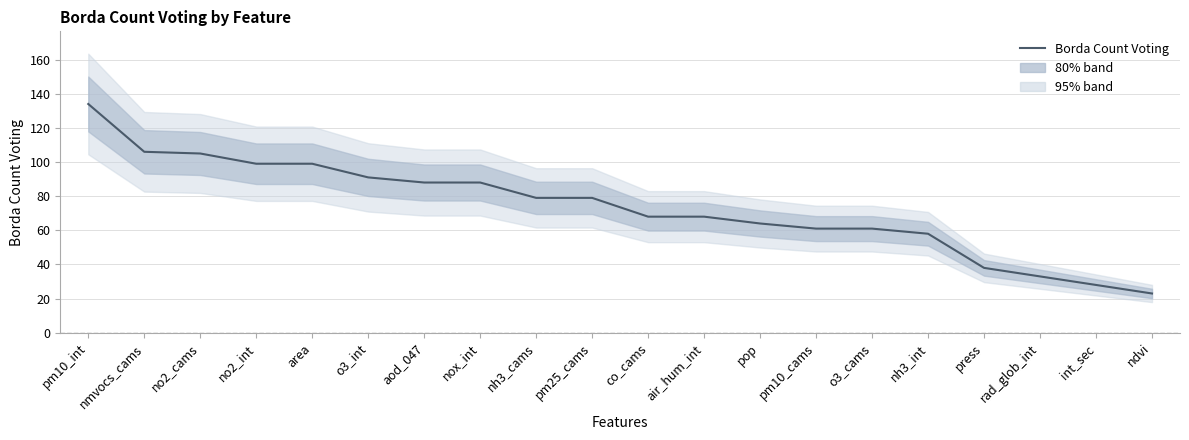

Where does the data first go above 79?

pm10_int